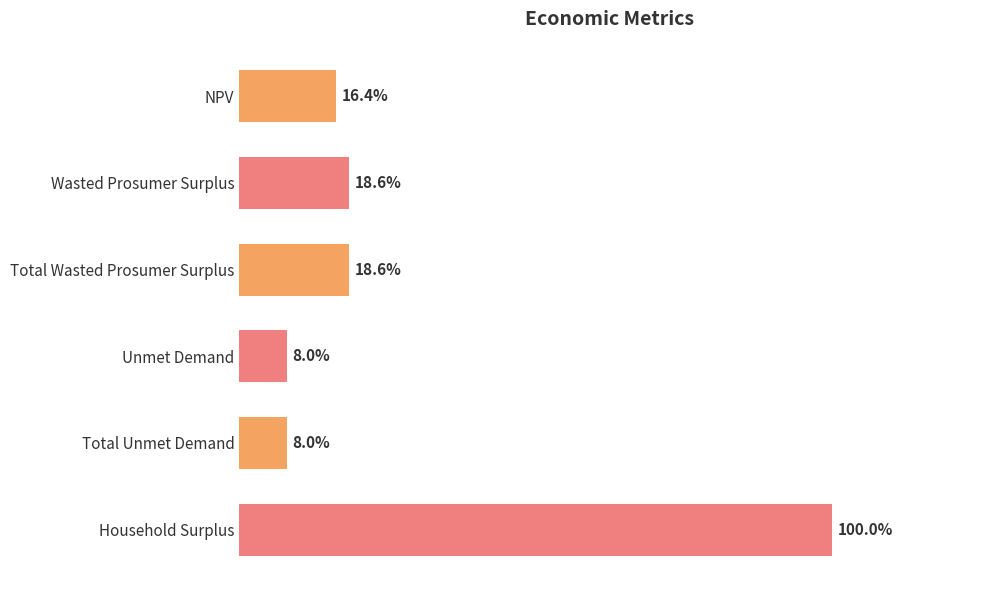

Are the bars horizontal?

Yes